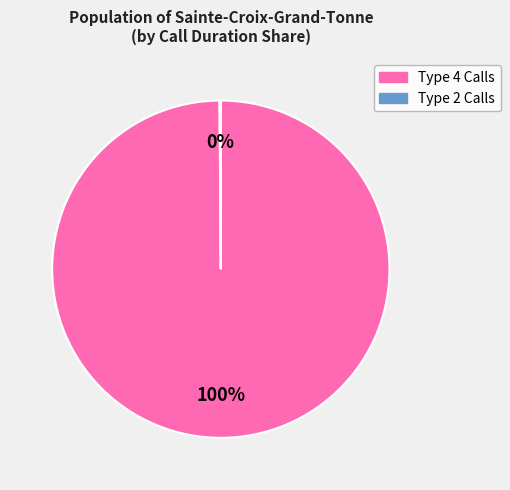

To the nearest percent, what is the difference between the largest and smallest slice percentages?

100%